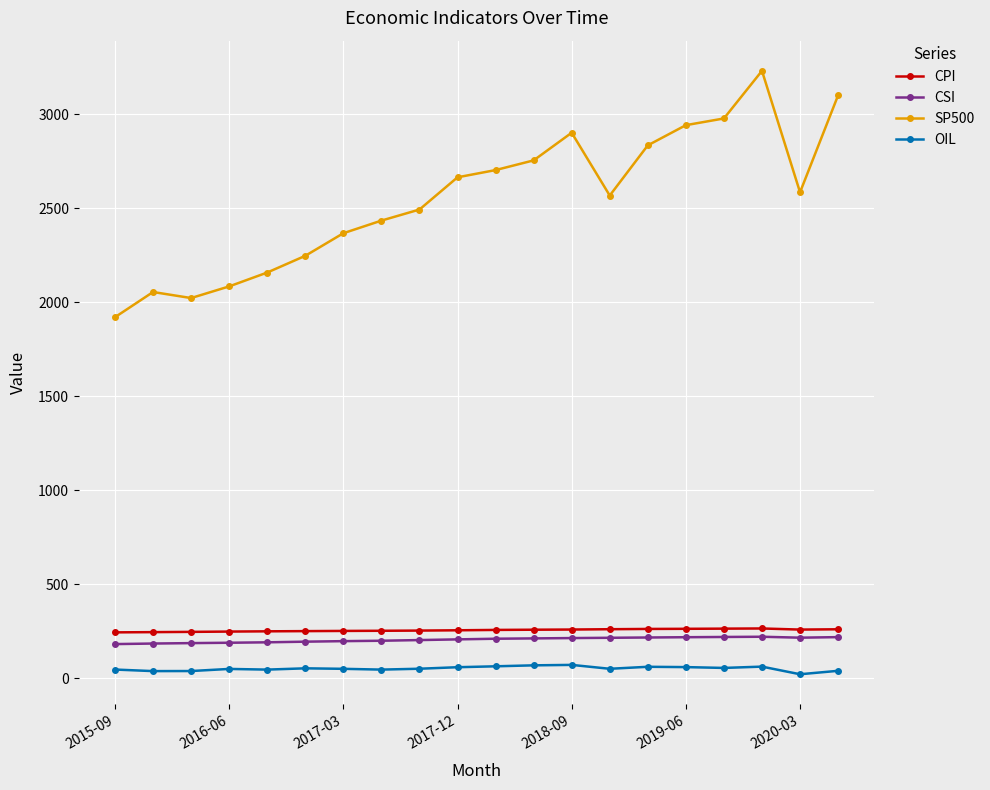

What is the difference between the maximum and second lowest values in the SP500 series?

1208.8